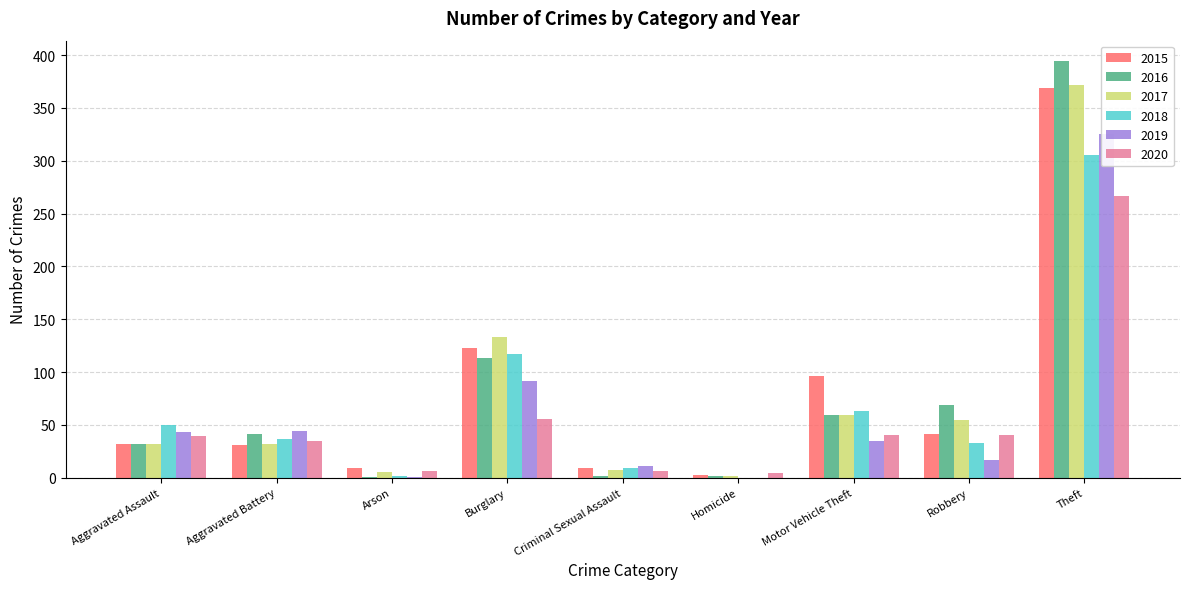

What position from the right is Aggravated Battery?

8